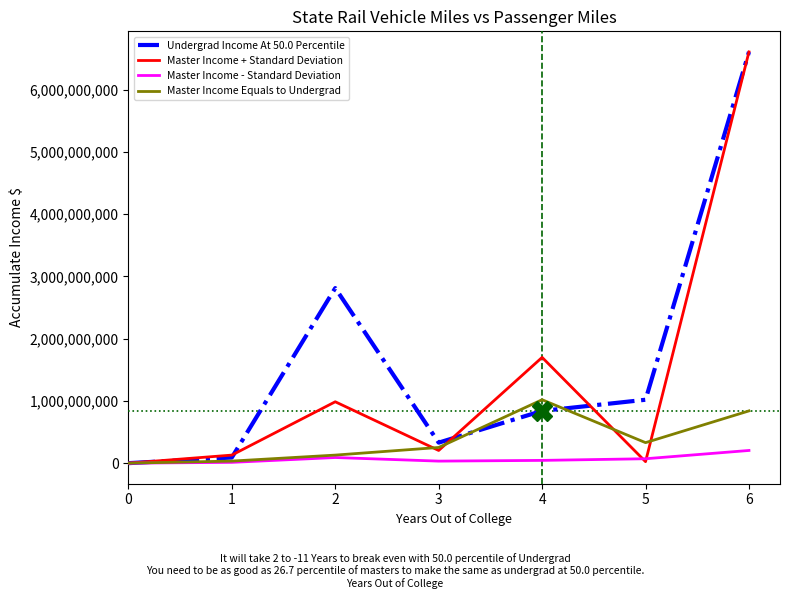

Rank the series by their average value, from highest to lowest.

Undergrad Income At 50.0 Percentile, Master Income + Standard Deviation, Master Income Equals to Undergrad, Master Income - Standard Deviation